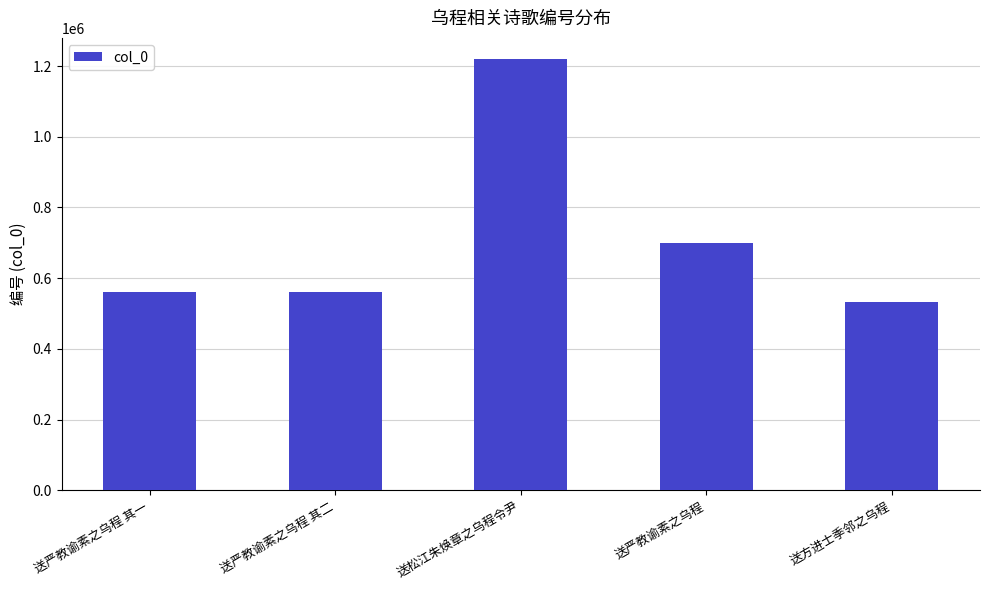

Does the chart contain stacked bars?

No